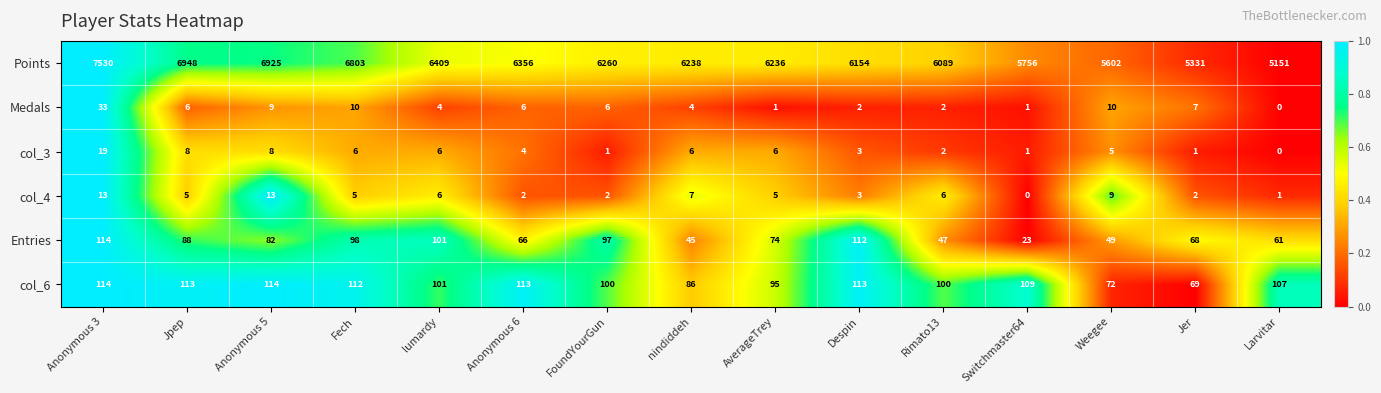

Which series changed the most between Rimato13 and Switchmaster64?

Points